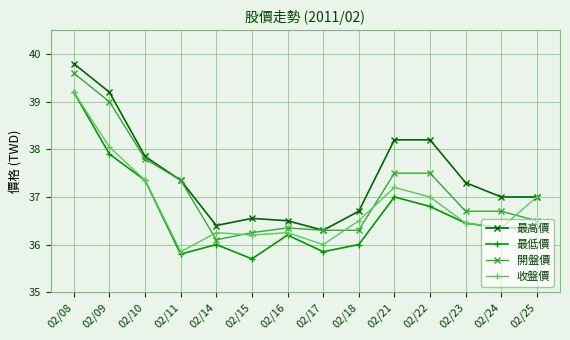

Between which two adjacent categories do 開盤價 and 收盤價 first intersect?

02/11 and 02/14